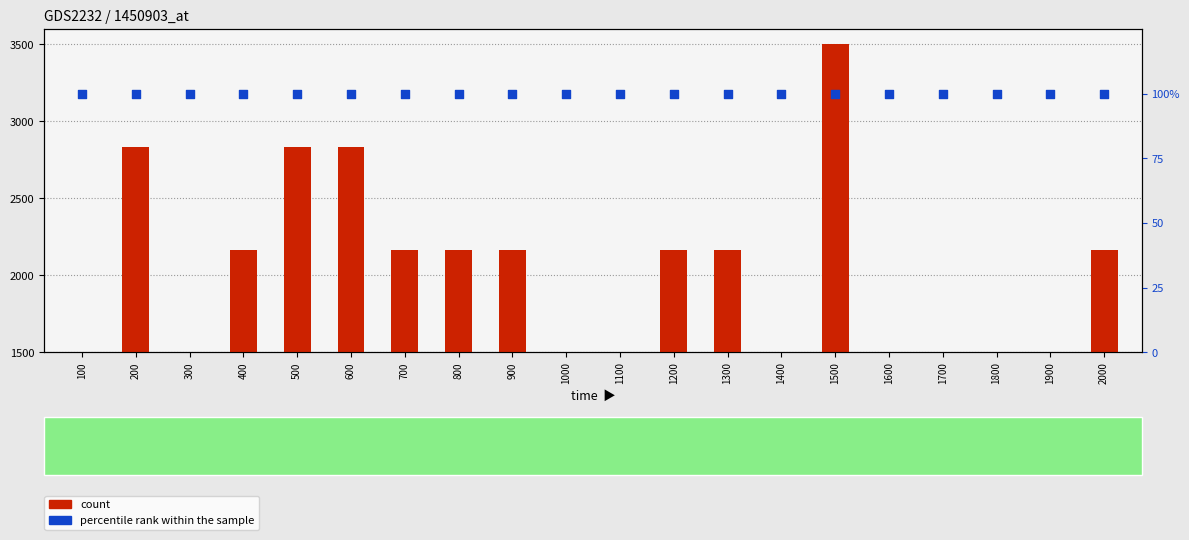

At how many categories does at least one series exceed 1368?

20